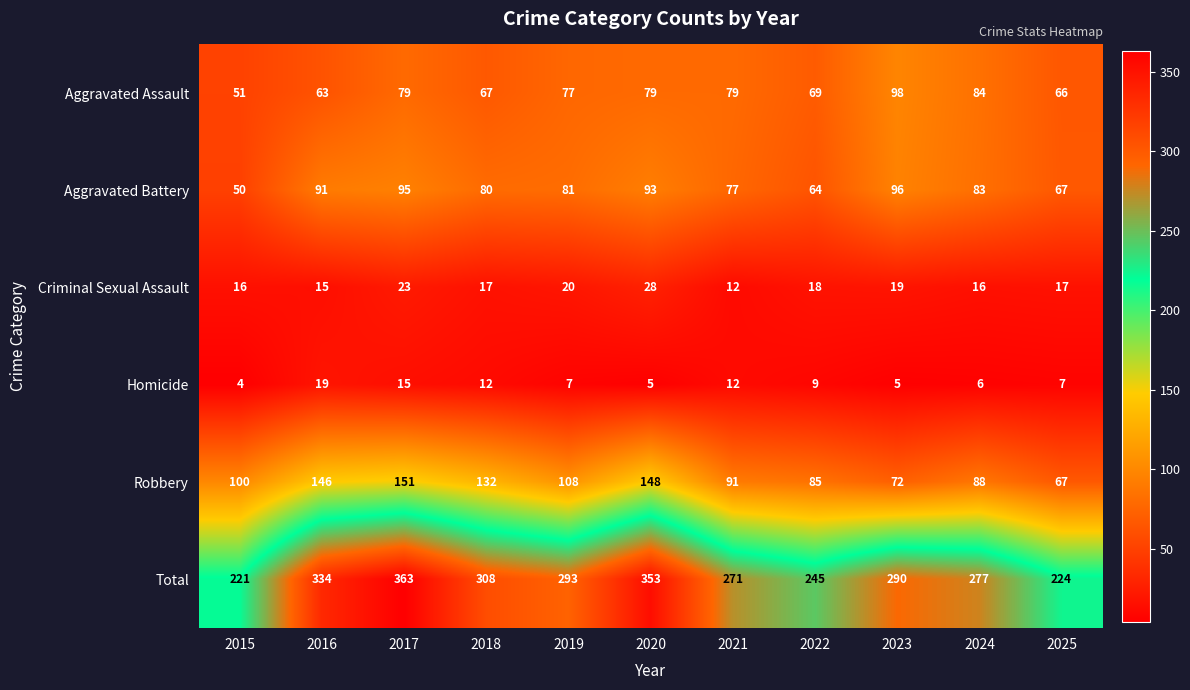

At which label does Criminal Sexual Assault reach its peak?

2020